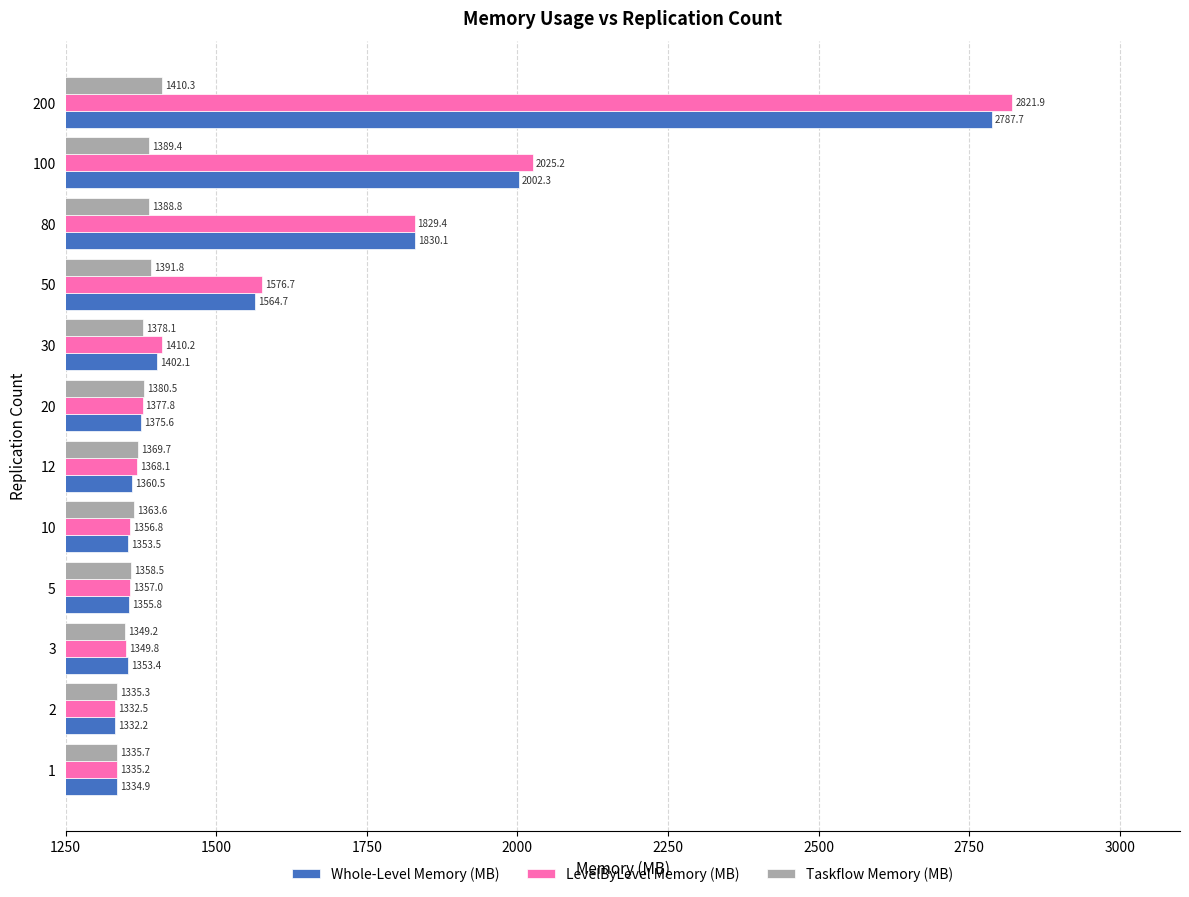

At how many categories does at least one series exceed 2178?

1